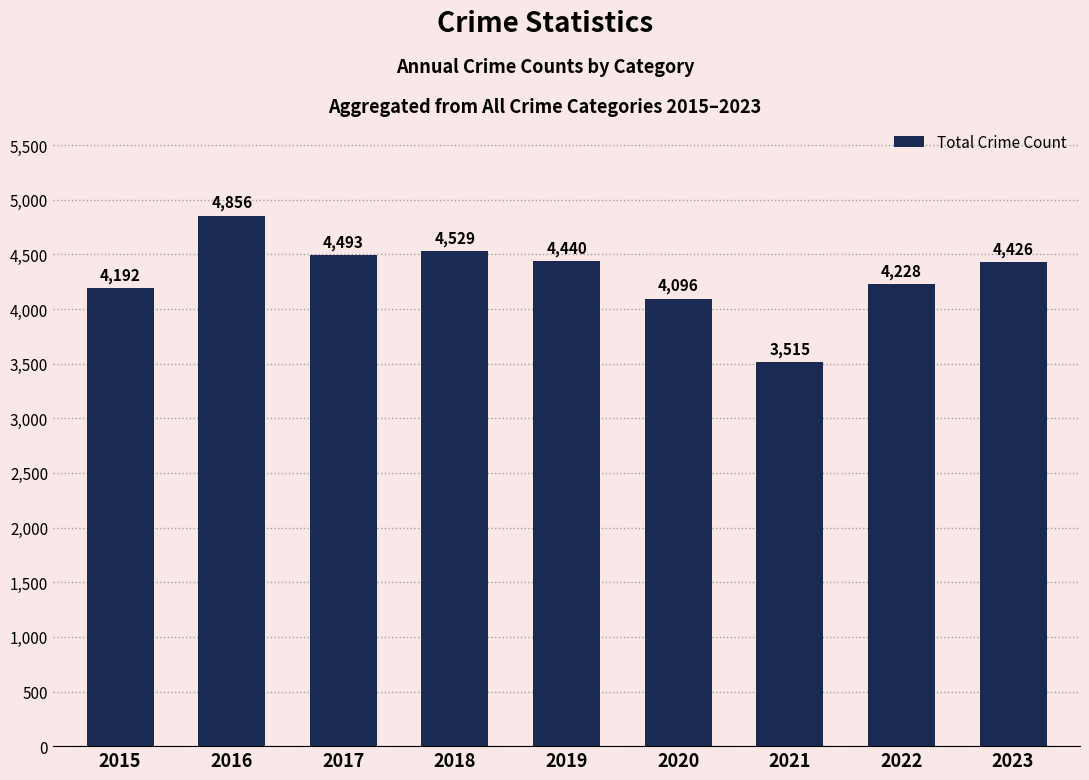

How many values are below 4426?

4